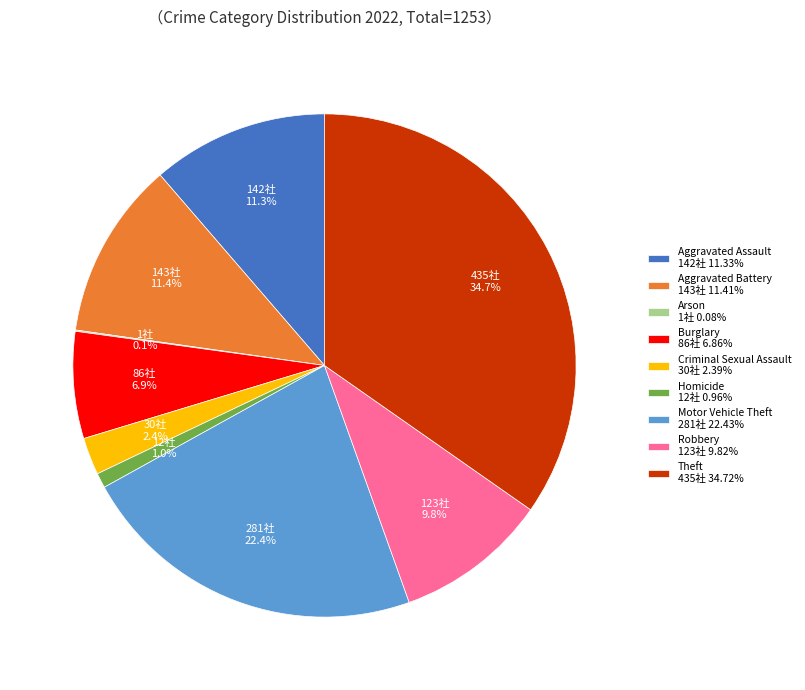

Is Aggravated Battery 143社 11.41% the majority of the pie?

No